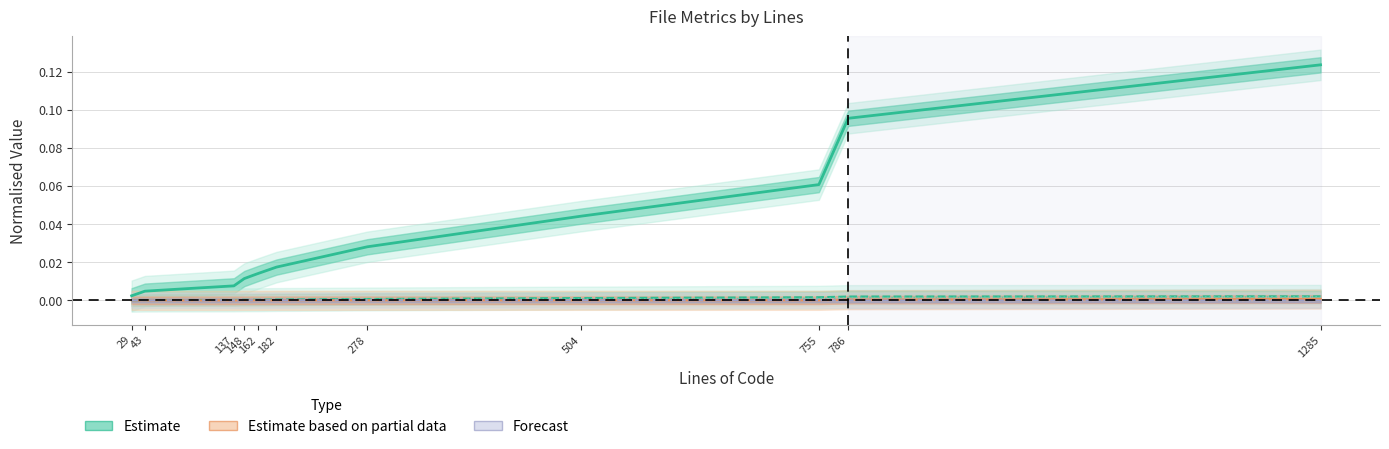

True or false: Estimate based on partial data and Estimate intersect in this chart.

False